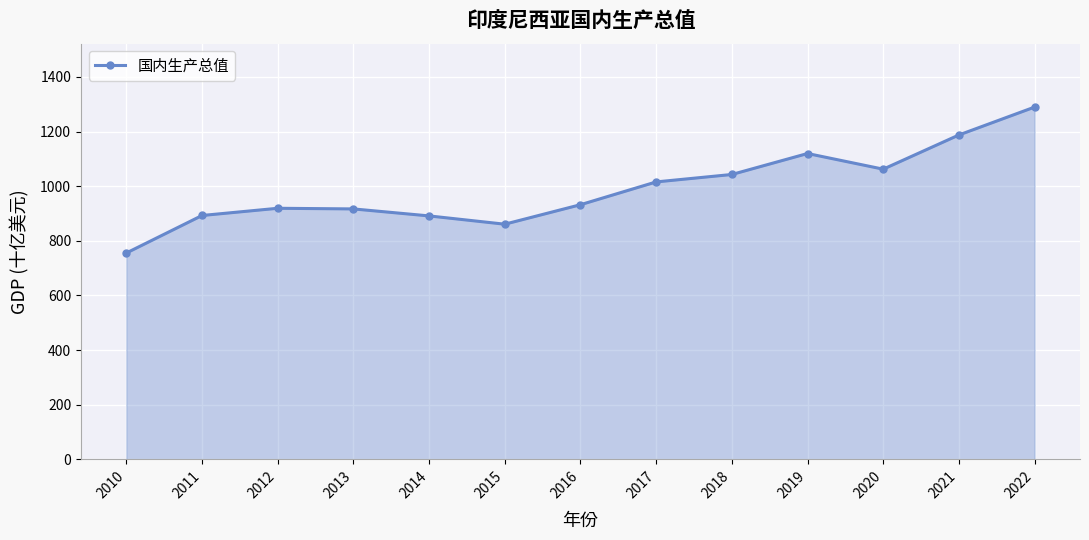

The value at 2021 is 1187.3. True or false?

True